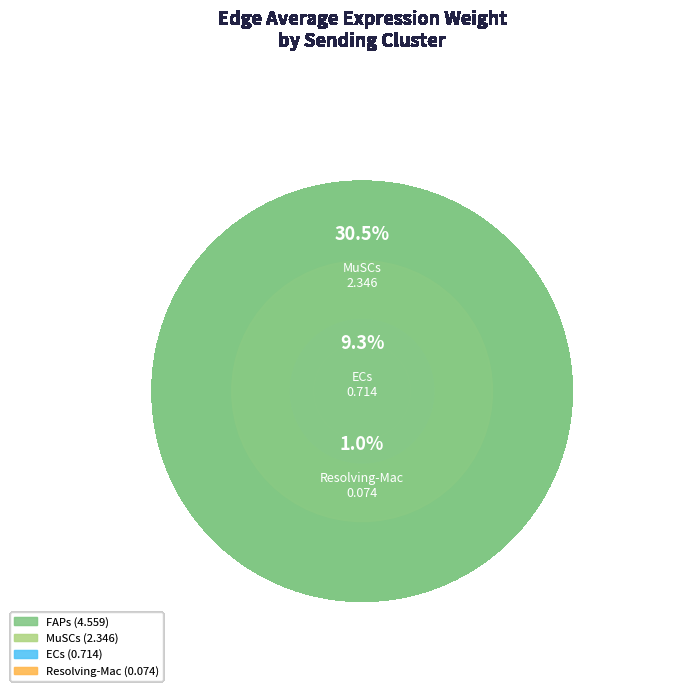

To the nearest percent, what is the average slice percentage?

25%